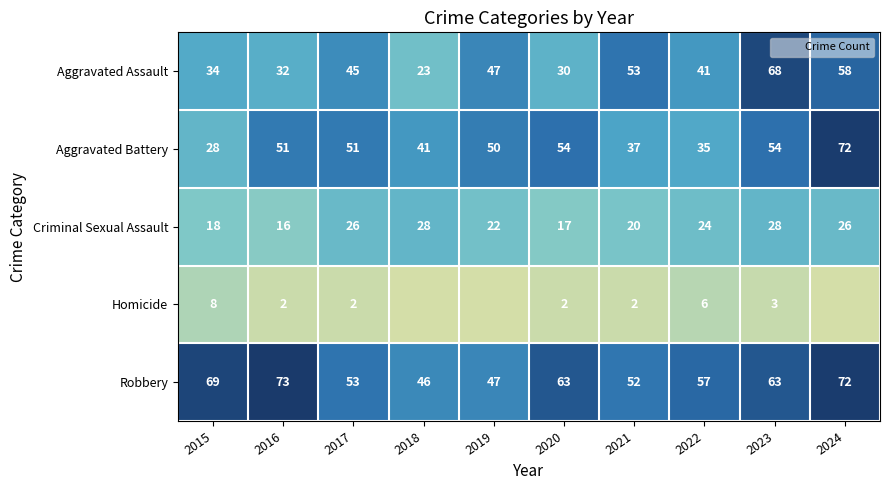

Is it true that Aggravated Battery equals 36 at 2024?

False